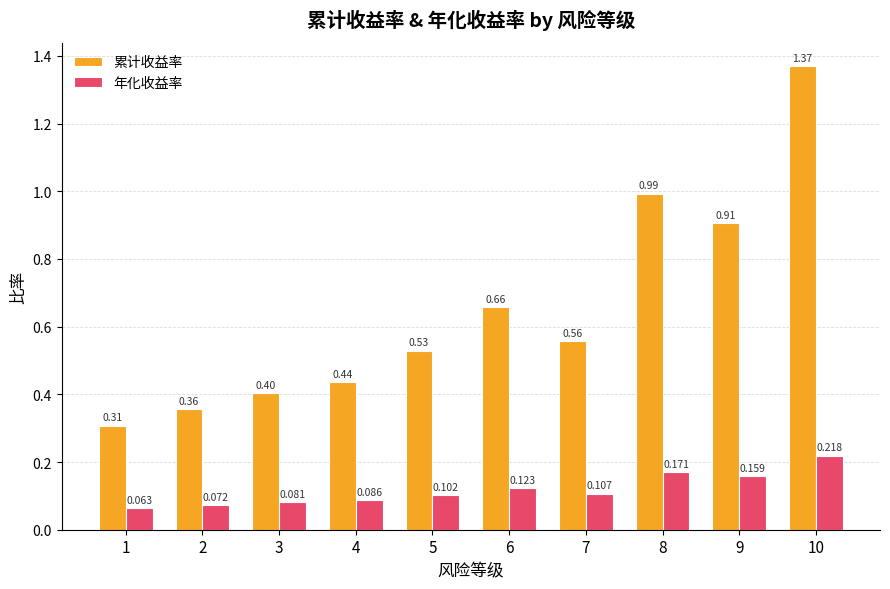

Which series has the largest total across all categories?

累计收益率